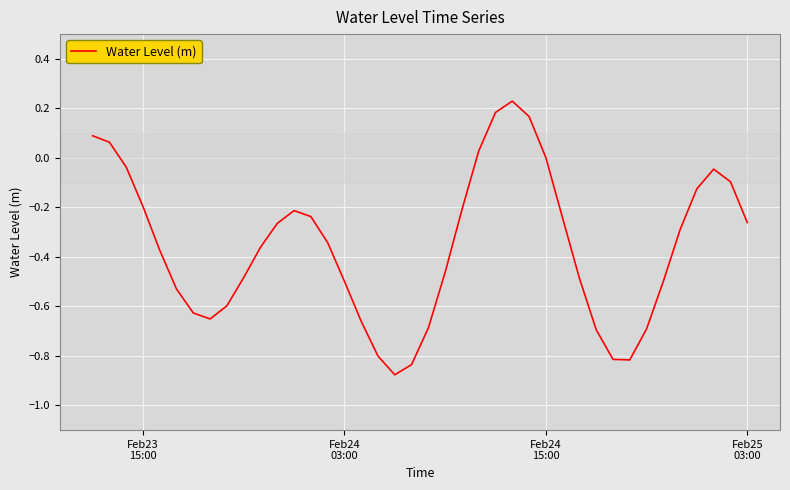

What is the difference between the maximum and minimum values?

1.1